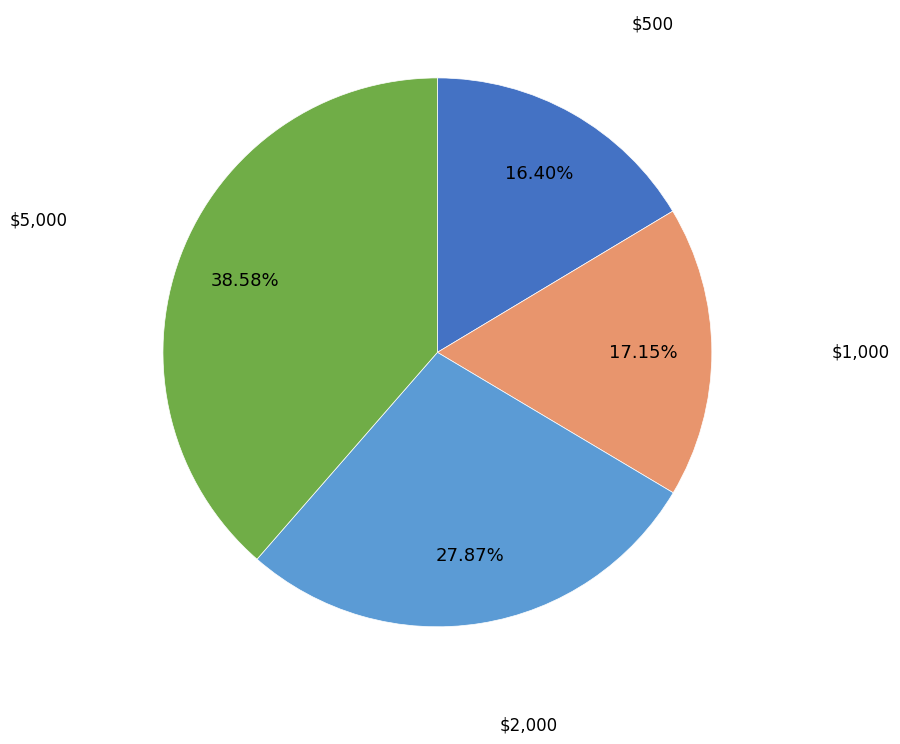

To the nearest percent, what is the difference between the $5,000 and $2,000 slice percentages?

11%